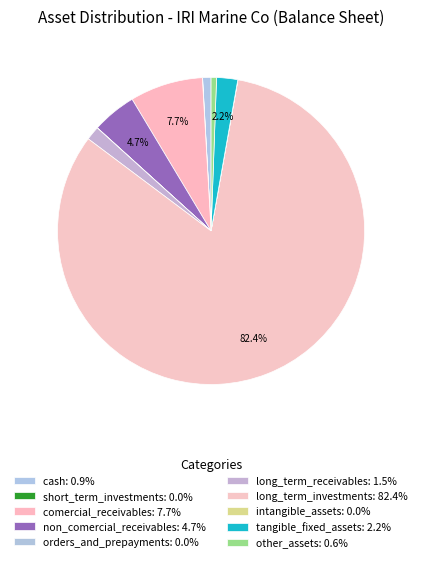

Which slice represents more than half of the pie?

long_term_investments